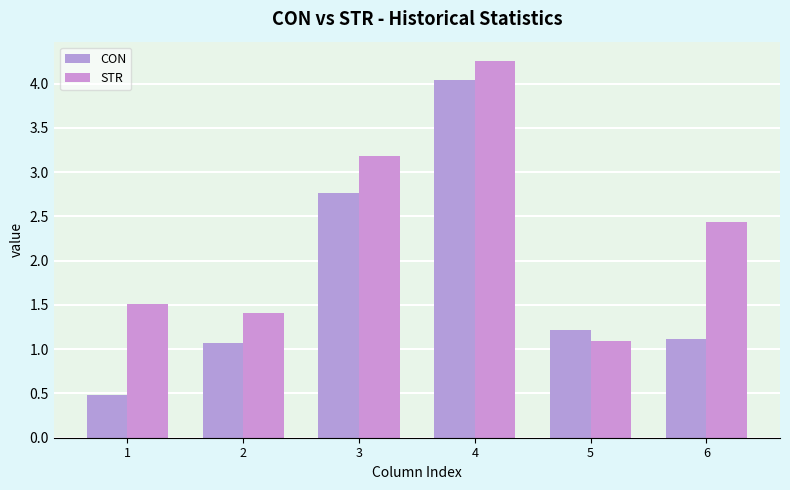

Is it true that STR equals 1.1 at 5?

True